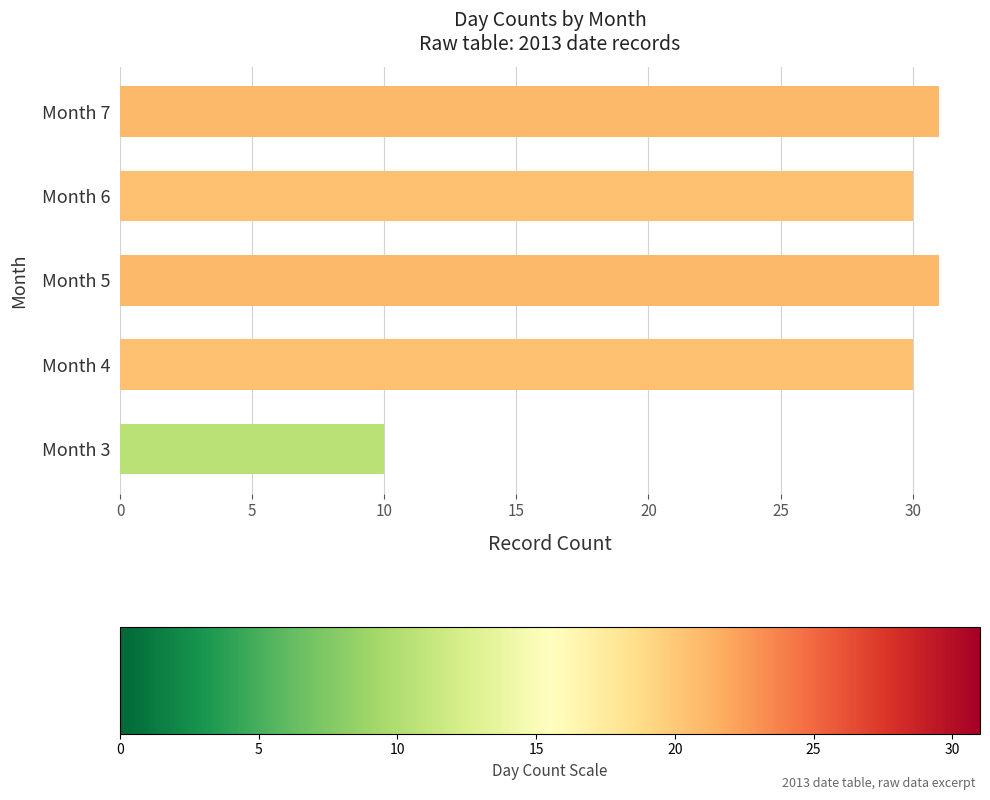

What is the greatest value displayed?

31